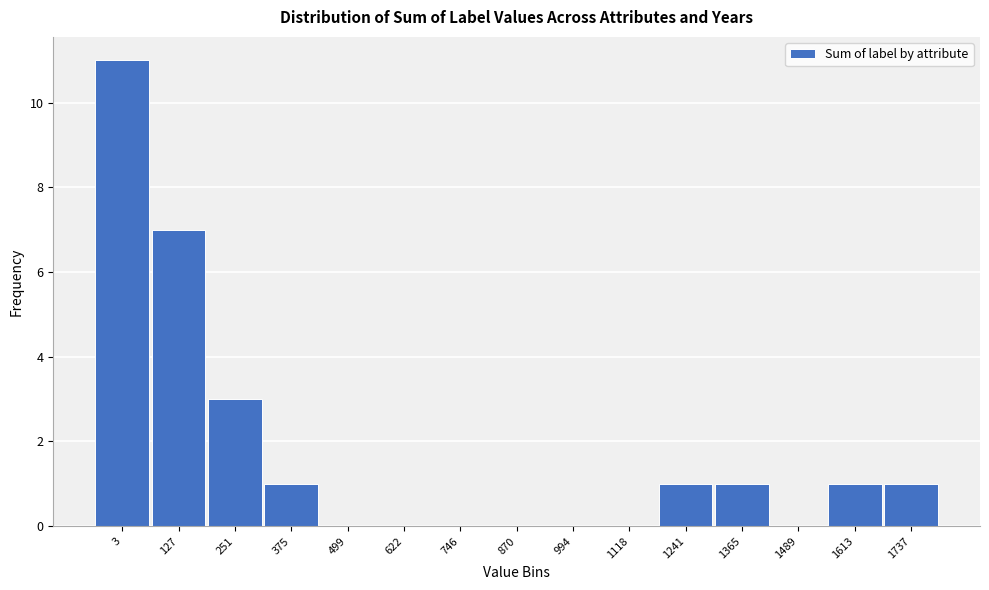

Reading left to right, transcribe all the data shown in this chart.

3=11	127=7	251=3	375=1	499=0	622=0	746=0	870=0	994=0	1118=0	1241=1	1365=1	1489=0	1613=1	1737=1